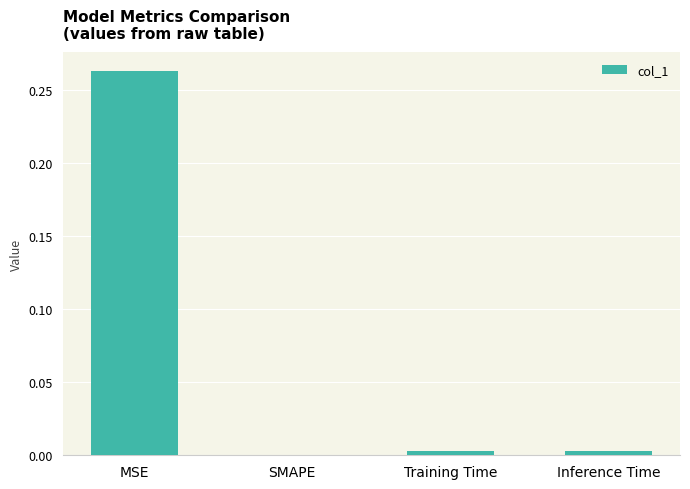

Which label corresponds to the largest value in the chart?

MSE